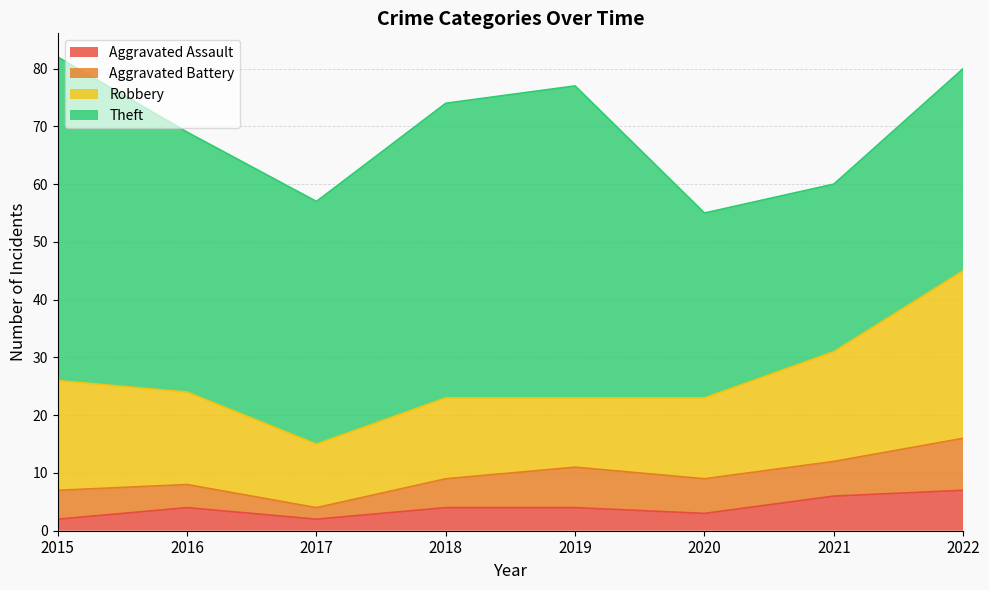

What is the average value of the Aggravated Battery series?

6